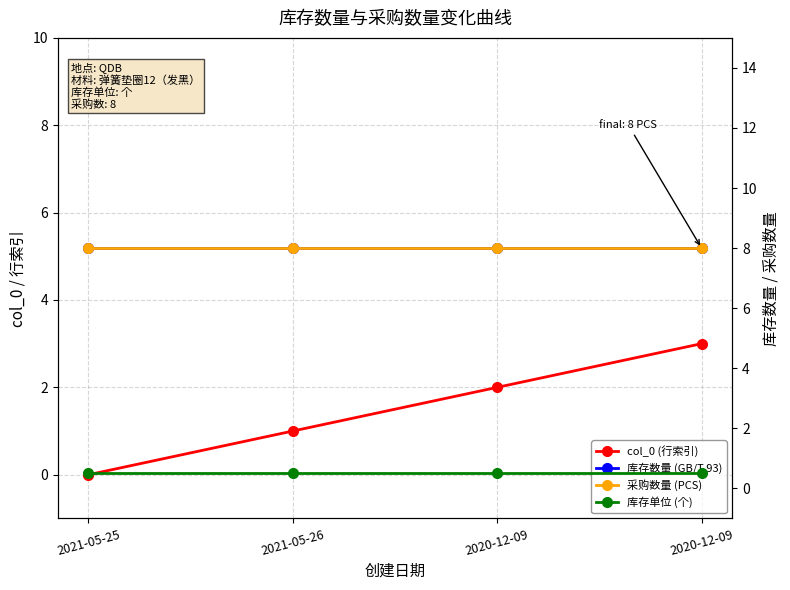

Reading right to left, what are all the values shown in this chart?

col_0 (行索引): 3.0	2.0	1.0	0.0
库存数量 (GB/T 93): 8.0	8.0	8.0	8.0
采购数量 (PCS): 8.0	8.0	8.0	8.0
库存单位 (个): 0.5	0.5	0.5	0.5